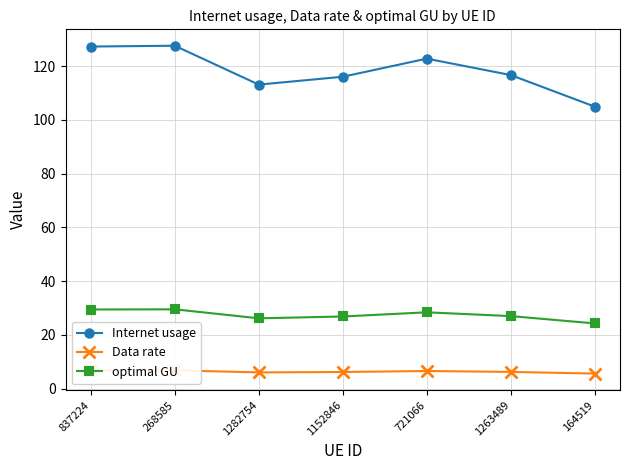

True or false: Internet usage has a value of 36.7 at 837224.

False